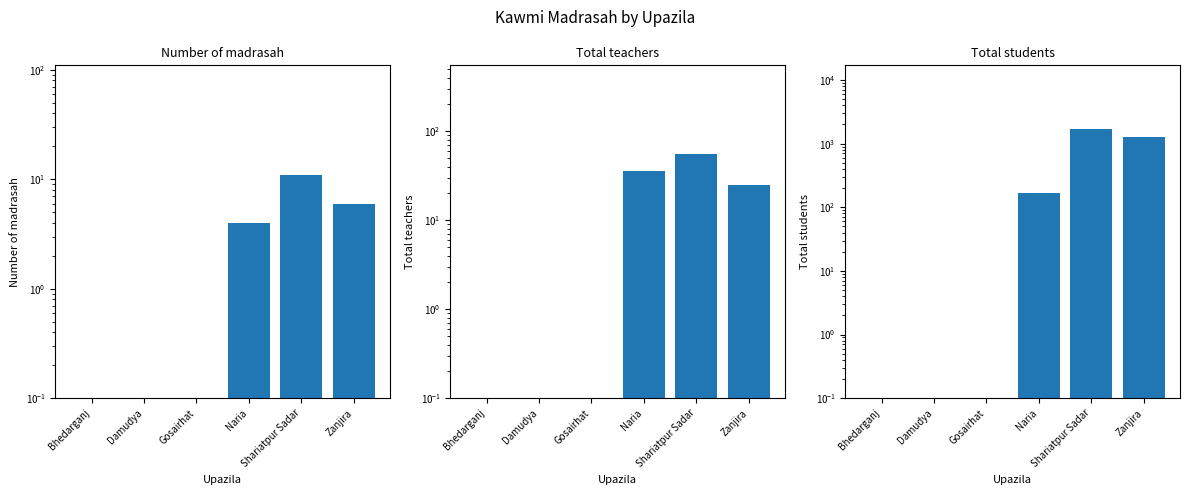

What is the label of the 2nd bar from the right?

Shariatpur Sadar